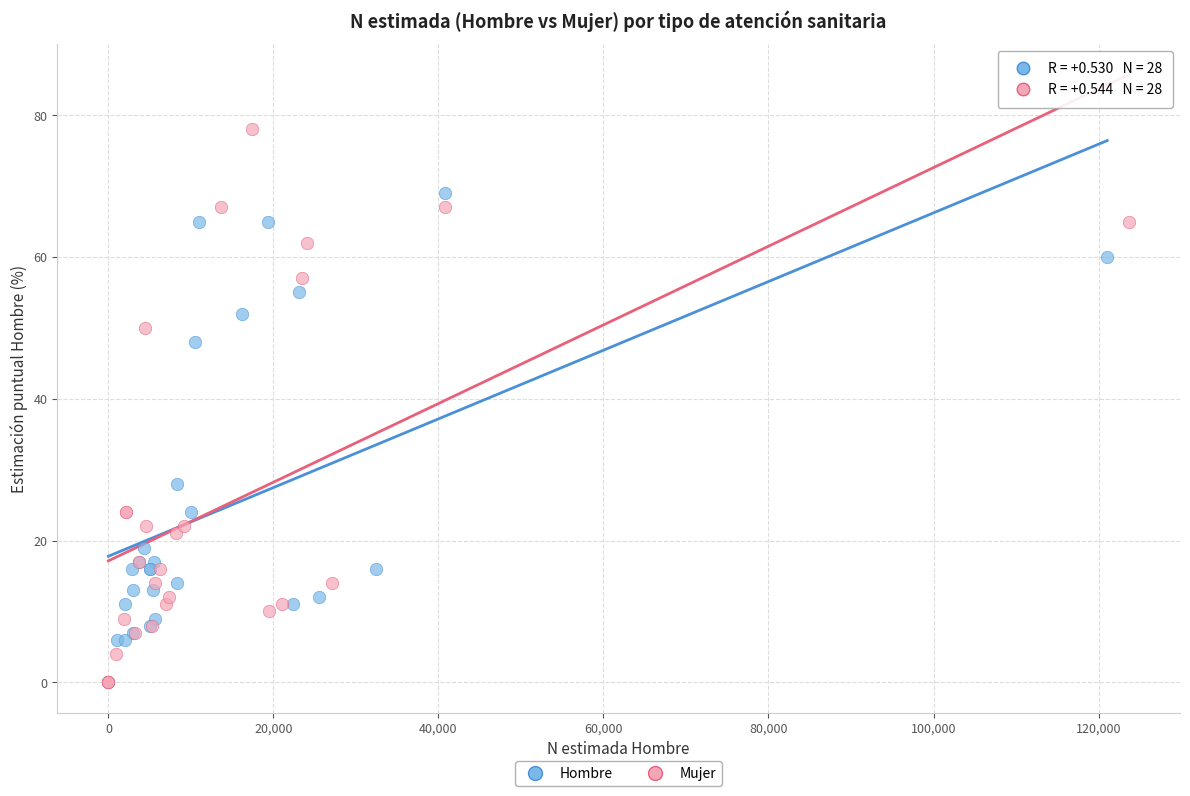

Which series has the widest spread of Y values?

Mujer